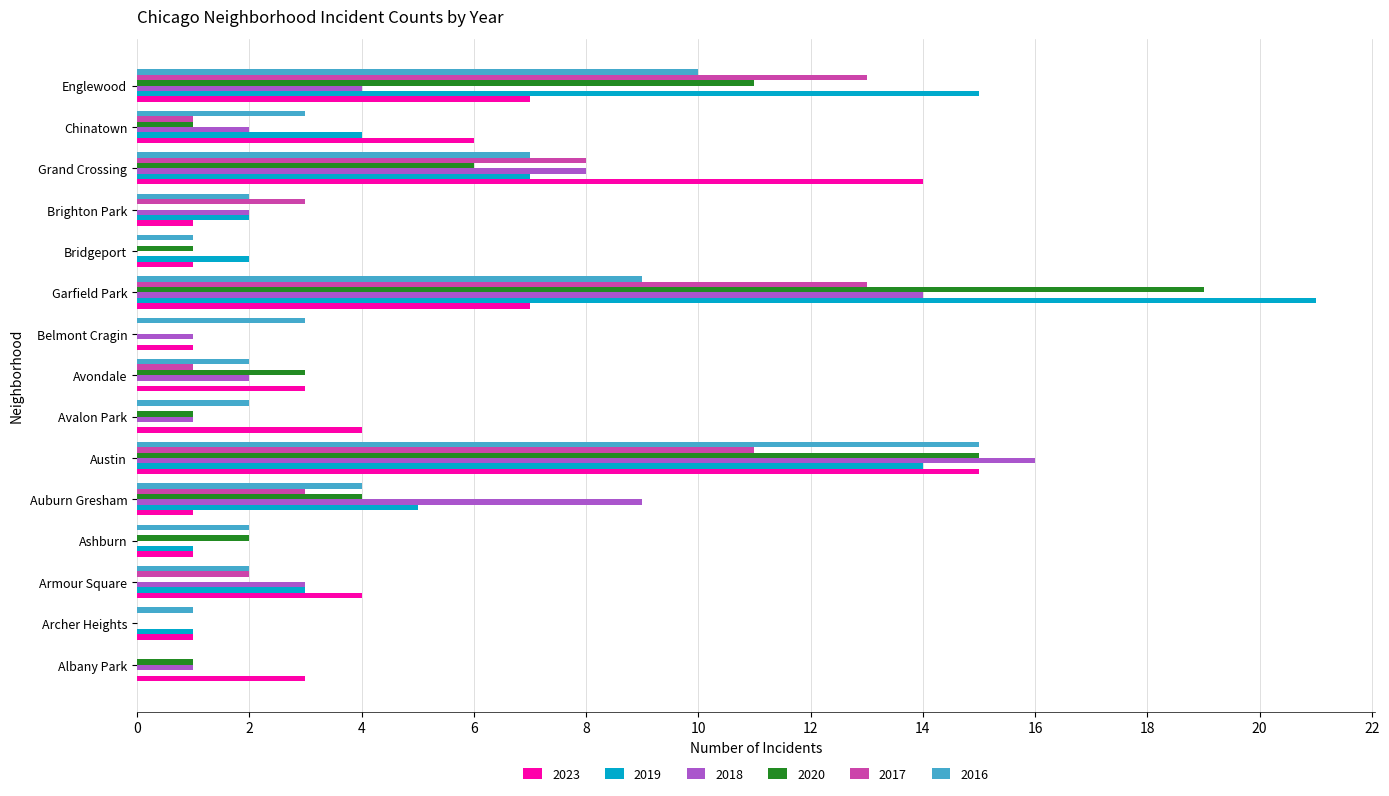

What is the sum of the 2019 values at Garfield Park and Avondale?

21